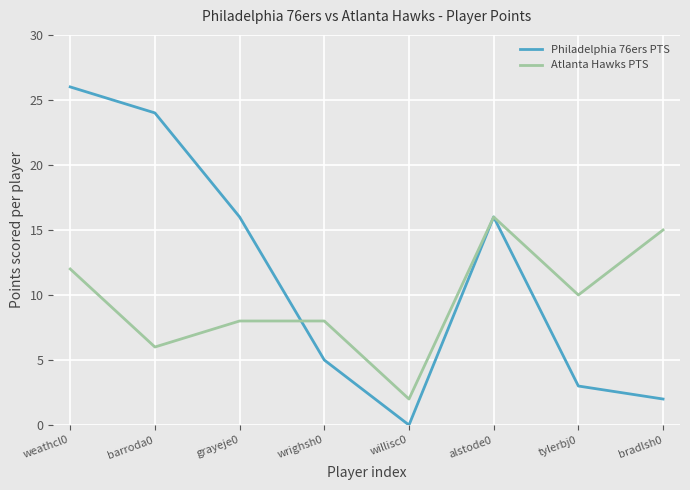

Reading left to right, what are all the values shown in this chart?

Philadelphia 76ers PTS: weathcl0=26	barroda0=24	grayeje0=16	wrighsh0=5	willisc0=0	alstode0=16	tylerbj0=3	bradlsh0=2
Atlanta Hawks PTS: weathcl0=12	barroda0=6	grayeje0=8	wrighsh0=8	willisc0=2	alstode0=16	tylerbj0=10	bradlsh0=15